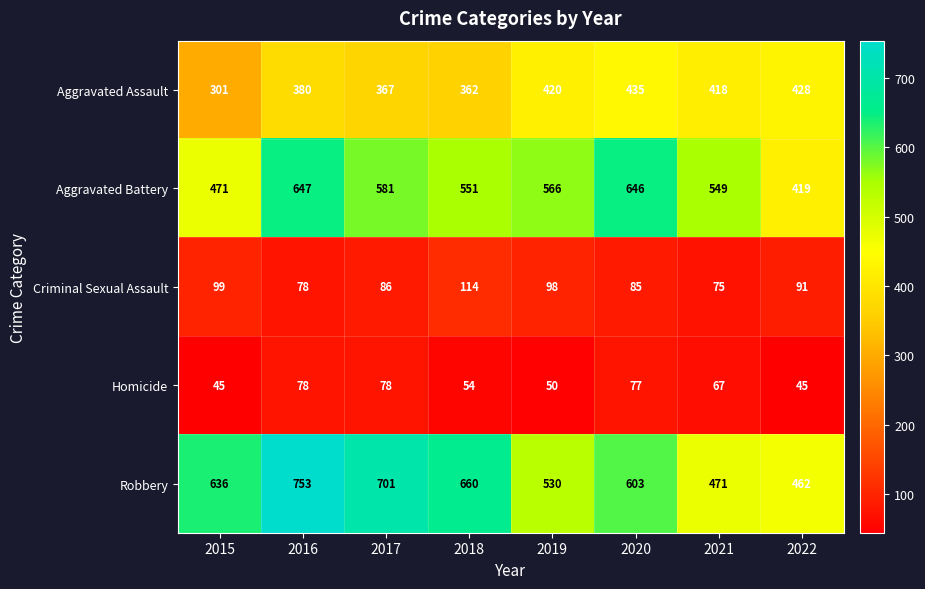

What is the difference between the maximum and minimum values in the Aggravated Assault series?

134